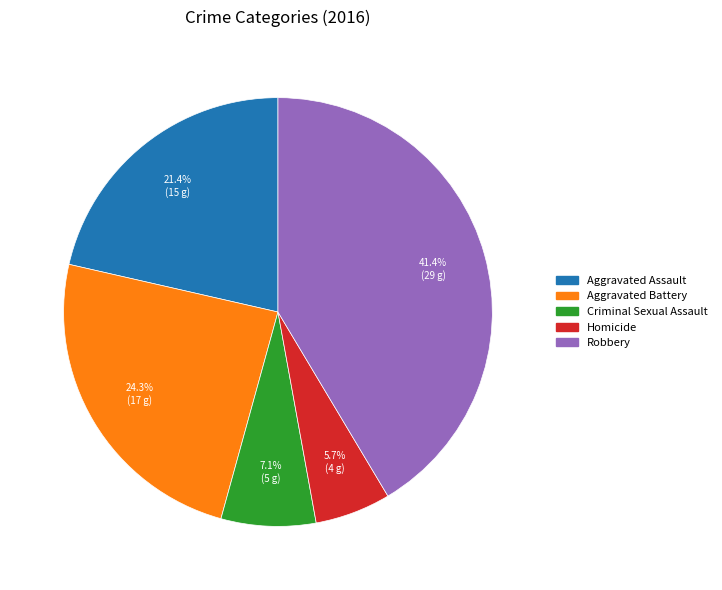

Do Aggravated Battery and Robbery together represent more than half of the pie?

Yes